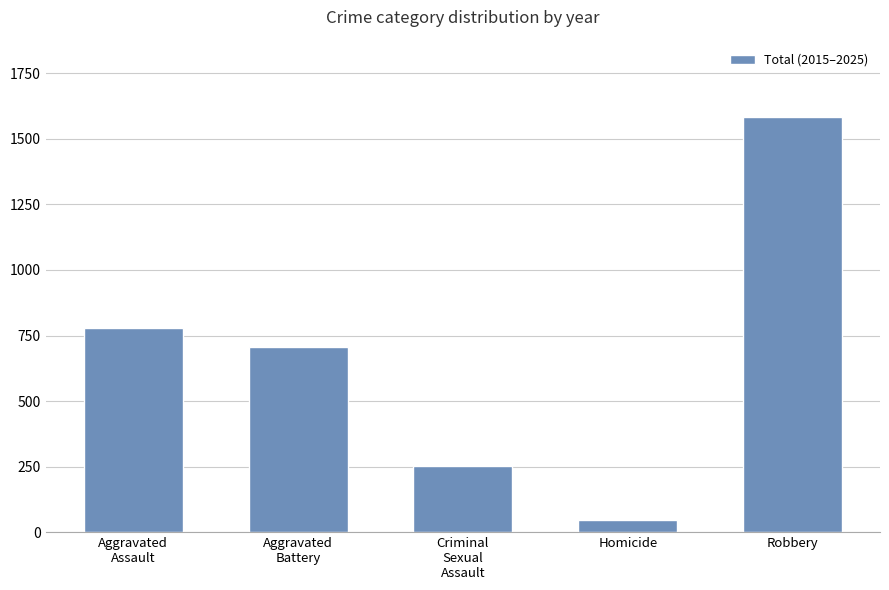

At which label does the data first exceed 707?

Aggravated
Assault